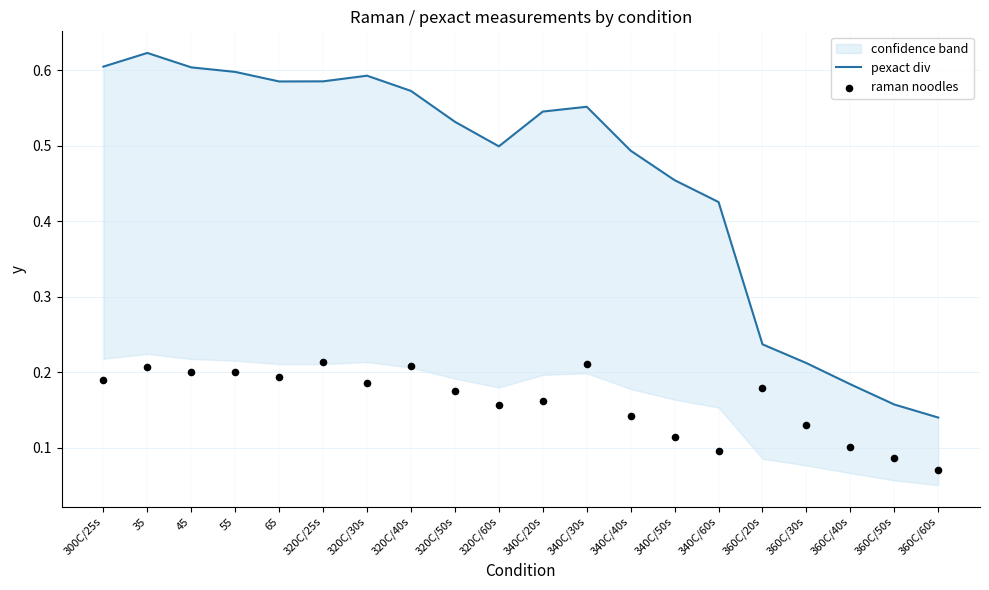

At which category is the sum across all series the highest?

35